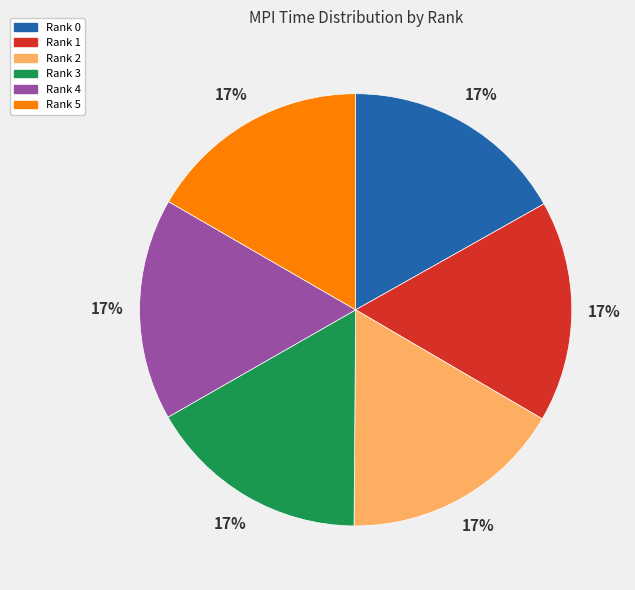

What is the ratio of the value at Rank 1 to the value at Rank 4?

1.0